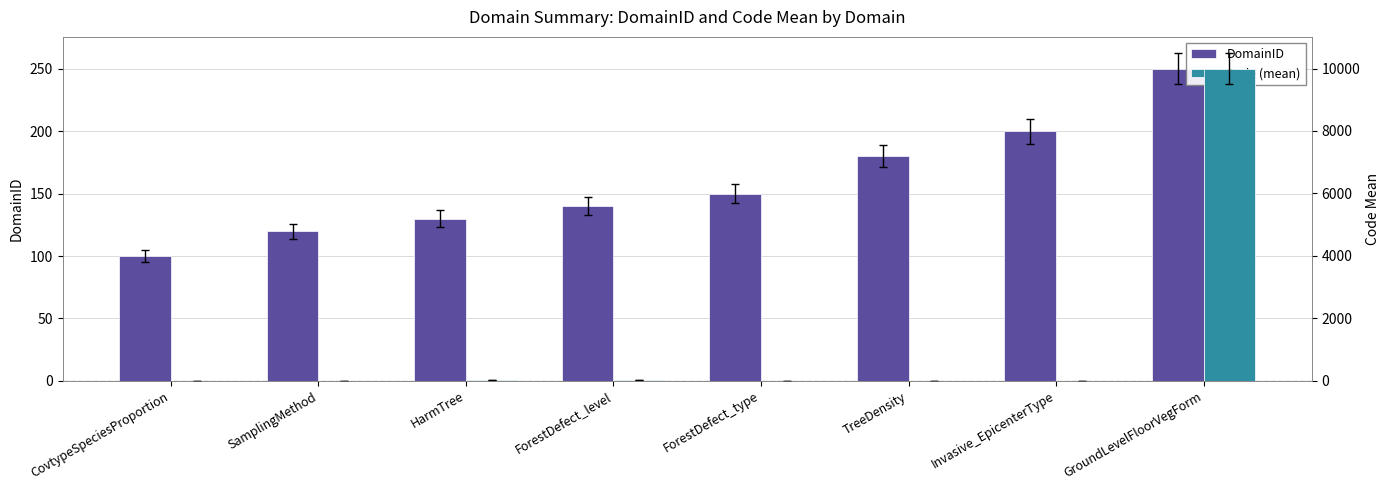

Is it true that Code (mean) equals 8.1 at ForestDefect_type?

False